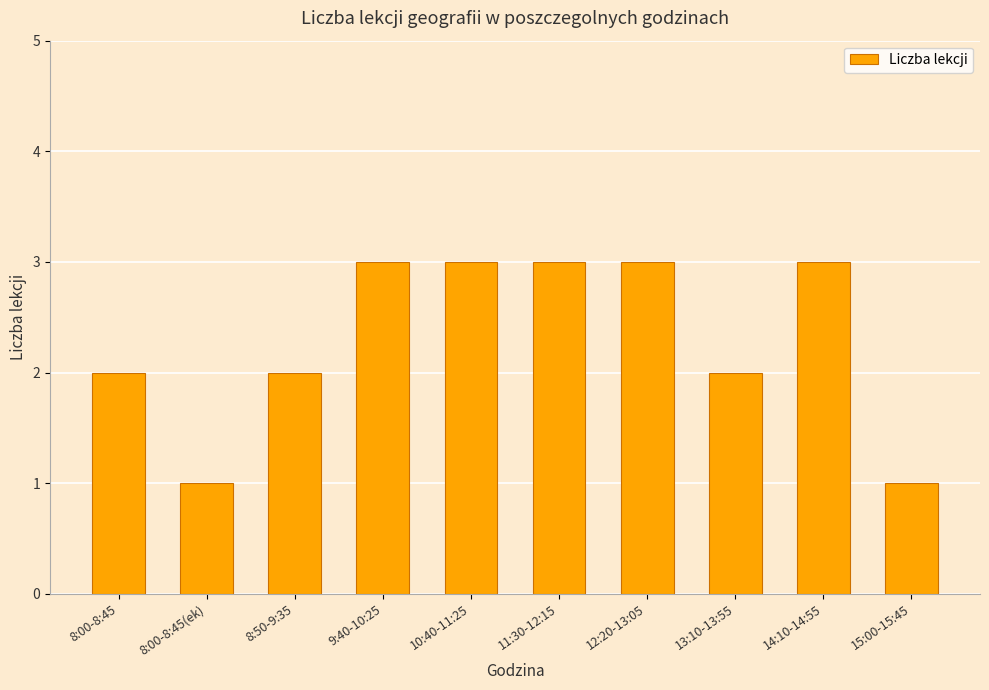

What is the sum of all values?

23